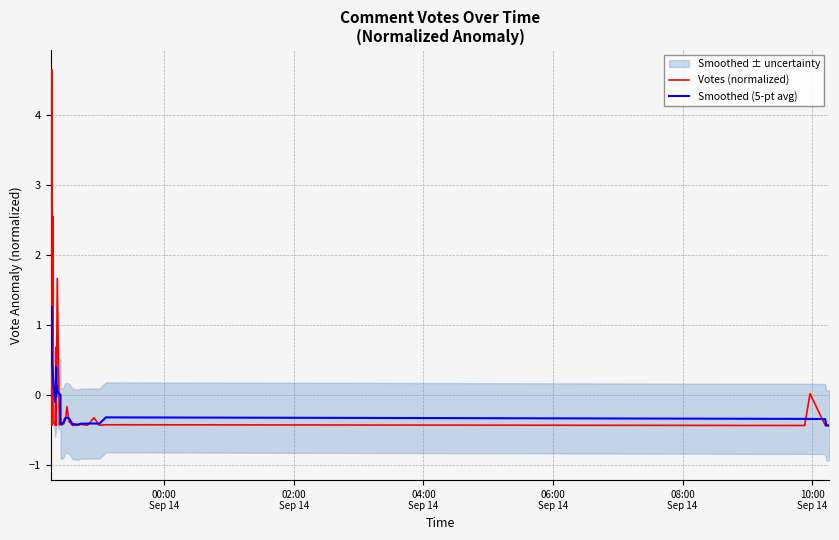

After their last crossing, which series has the higher values: Smoothed (5-pt avg) or Votes (normalized)?

Votes (normalized)